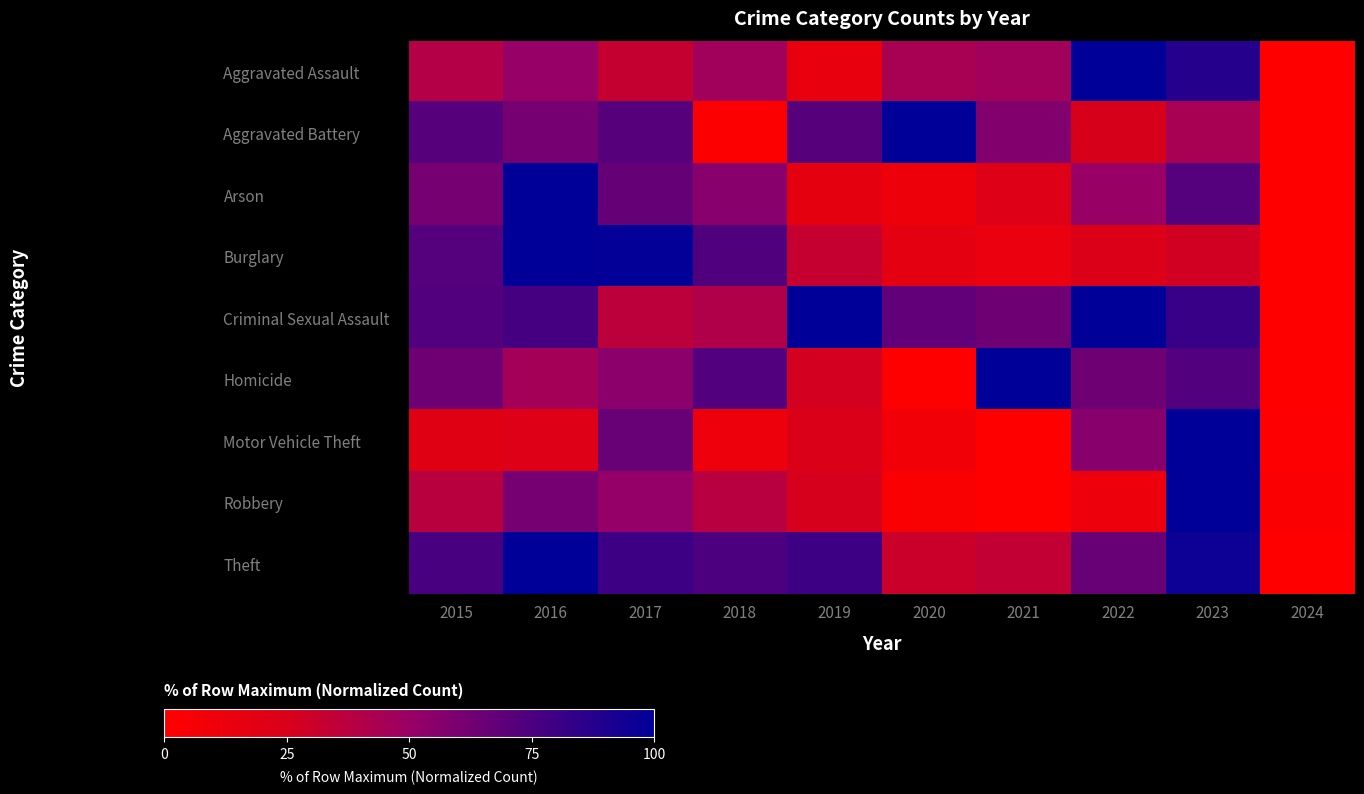

What is the difference between the highest and lowest values at 2019?

84.9